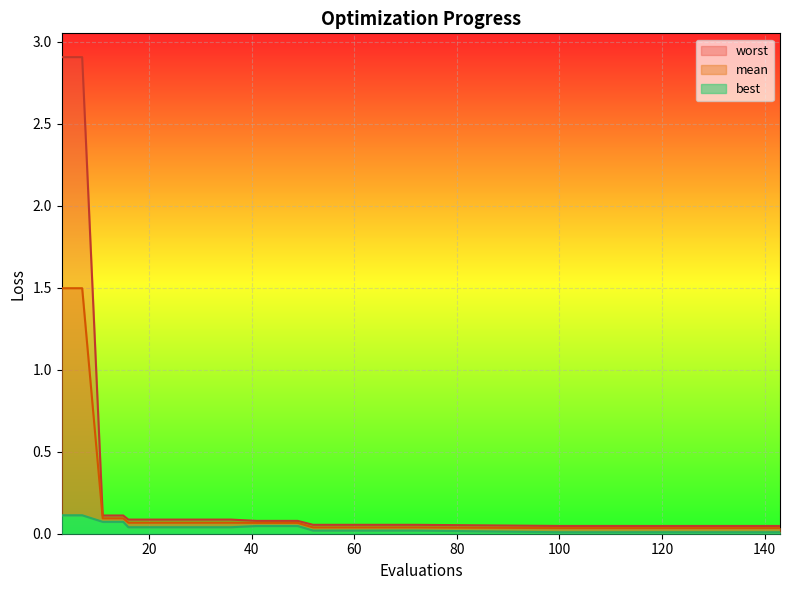

Which has a higher value, 36 or 16?

36